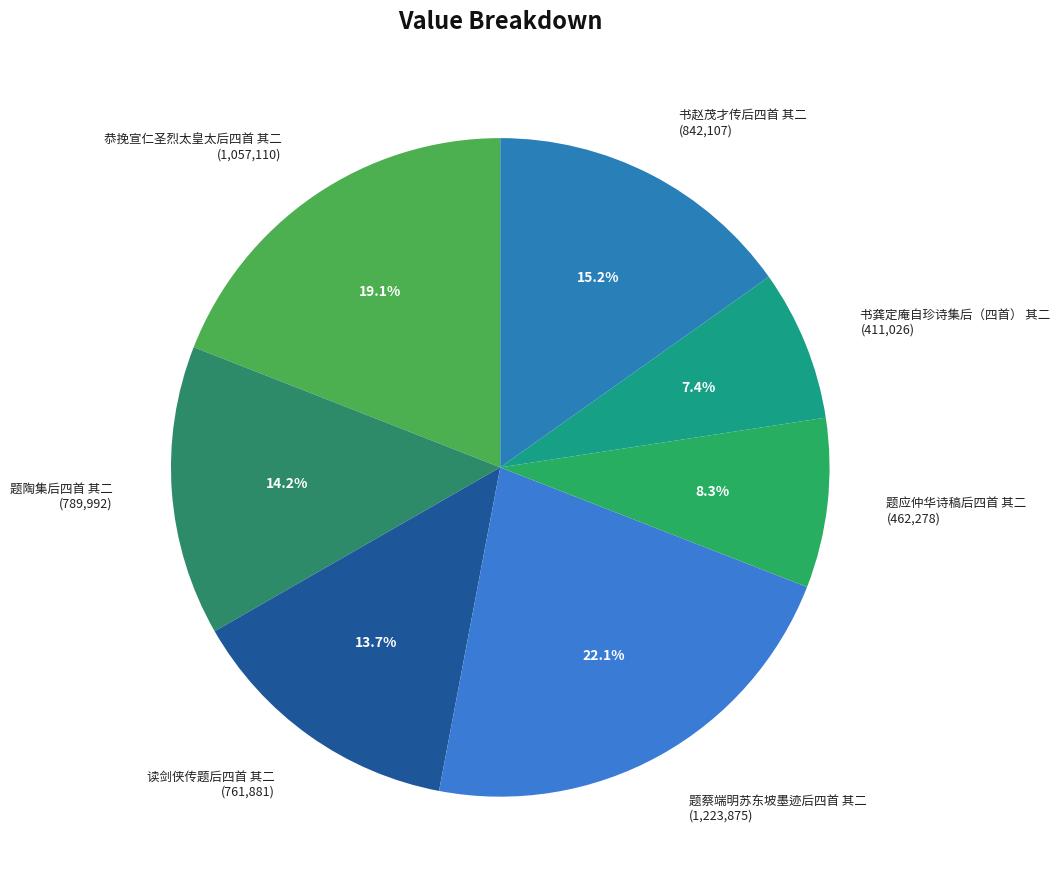

Approximately how many times larger is the value at 题蔡端明苏东坡墨迹后四首 其二 compared to 恭挽宣仁圣烈太皇太后四首 其二?

1.2